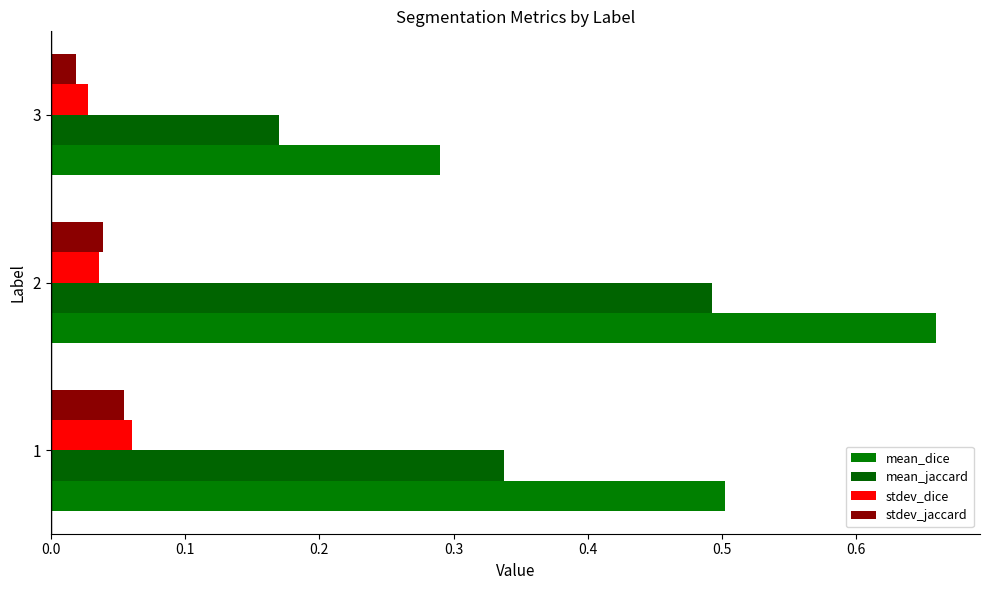

How many series are shown in this chart?

4